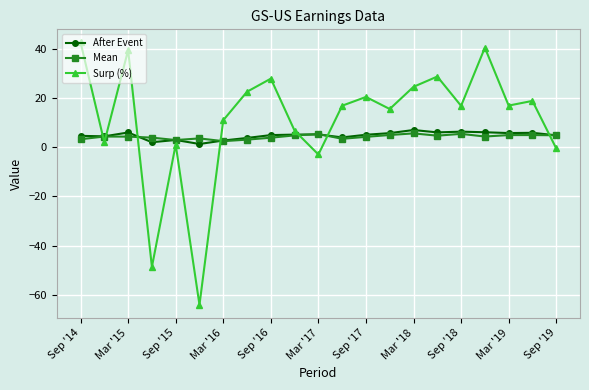

Which series has the largest range (max minus min)?

Surp (%)